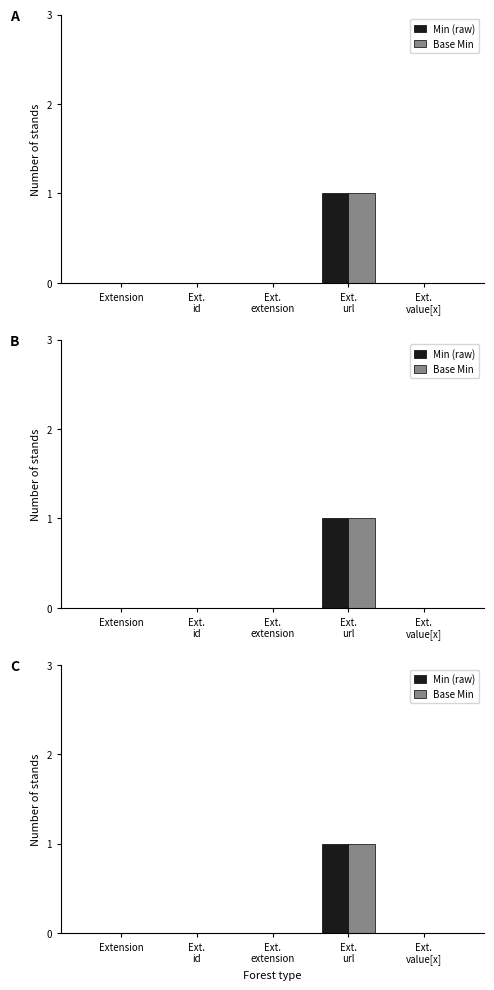

What position from the right is Ext.
value[x]?

1